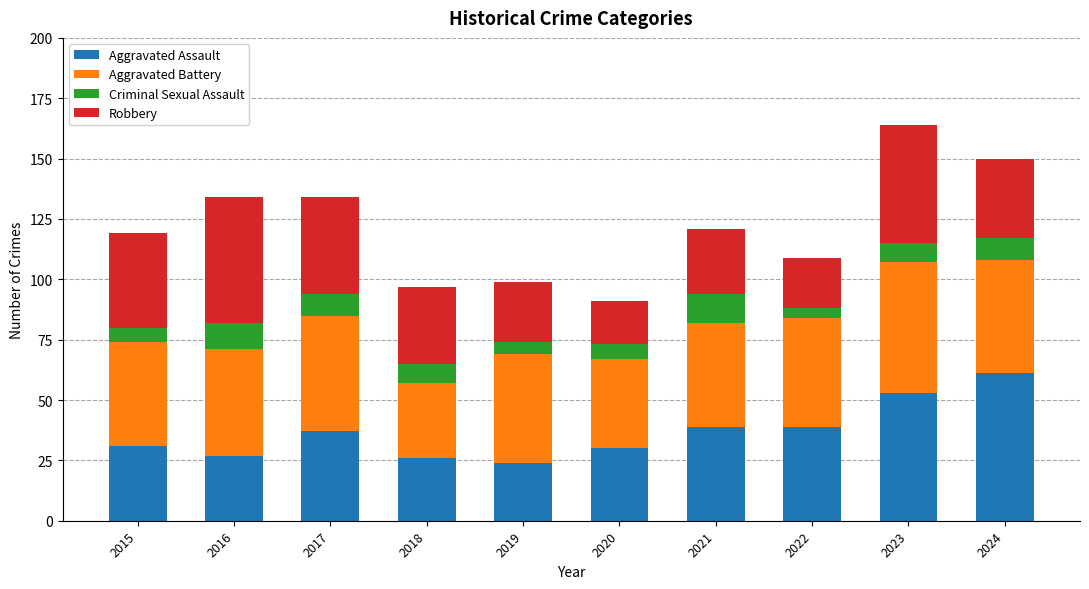

What is the total value across all series at 2015?

119